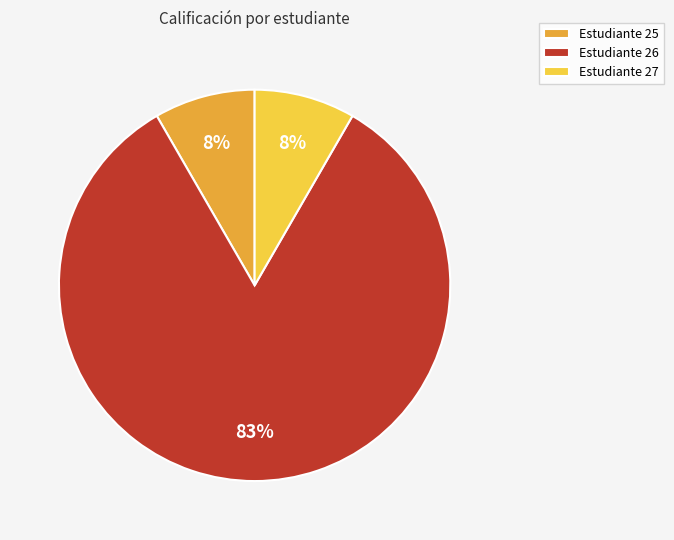

Which category has the biggest portion of the pie?

Estudiante 26